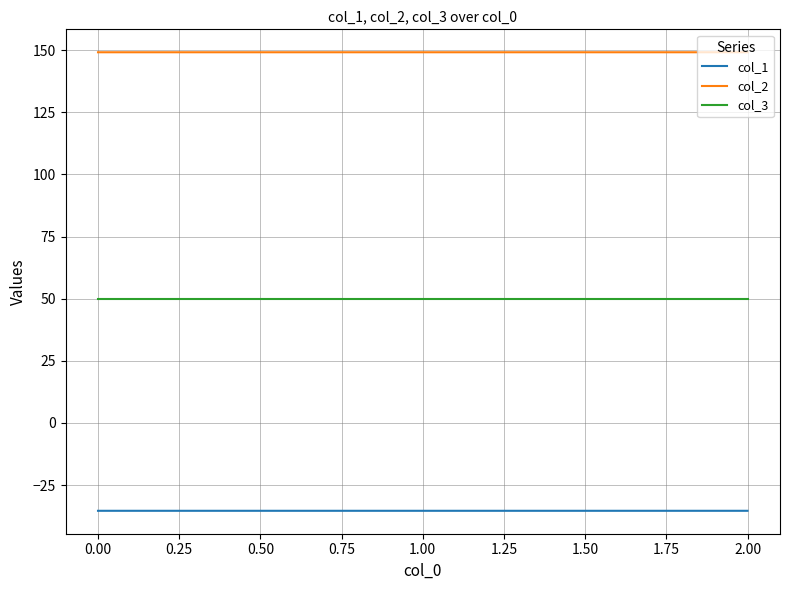

List the series in order of their overall mean, highest first.

col_2, col_3, col_1